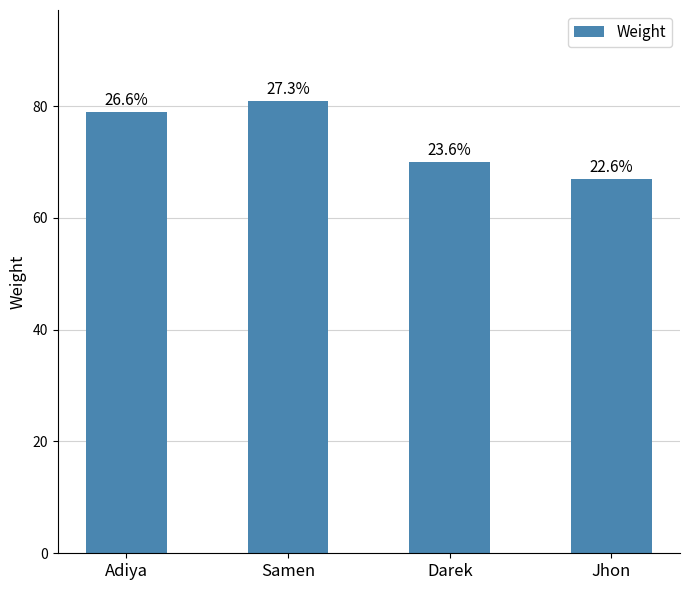

List the labels in order of value, smallest first.

Jhon, Darek, Adiya, Samen